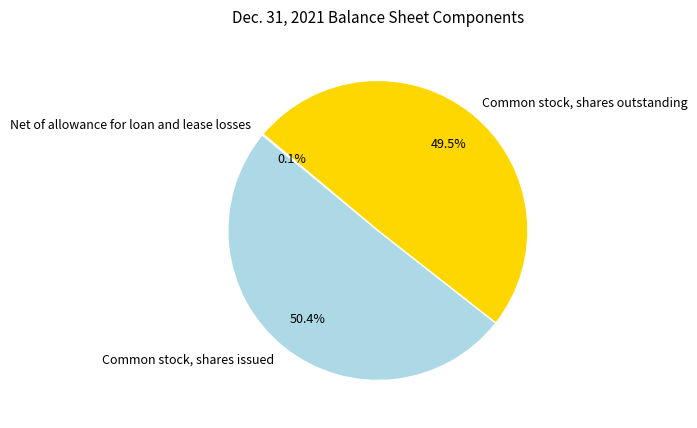

Does Common stock, shares outstanding represent more than half of the total?

No